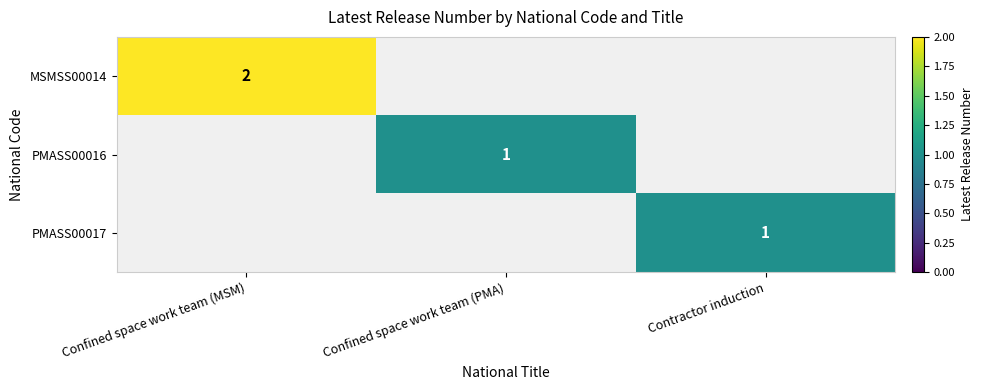

True or false: PMASS00016 has a value of 1 at Confined space work team (PMA).

True